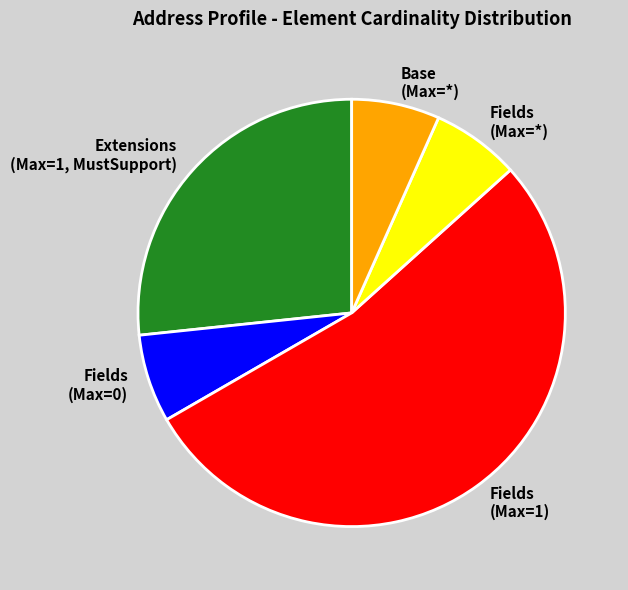

What is the largest slice in the pie chart?

Fields (Max=1)